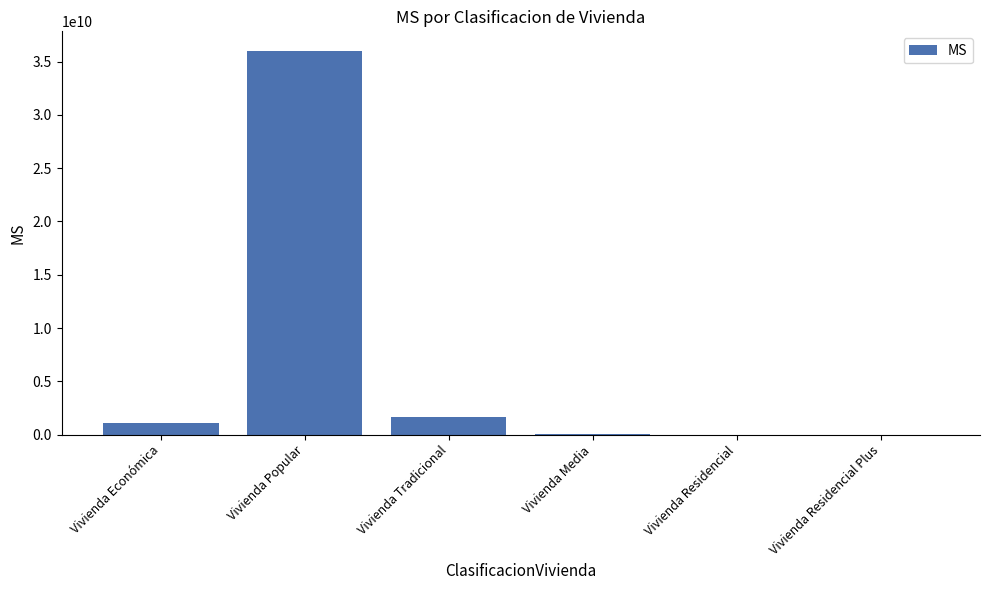

Which has a higher value, Vivienda Residencial or Vivienda Tradicional?

Vivienda Tradicional